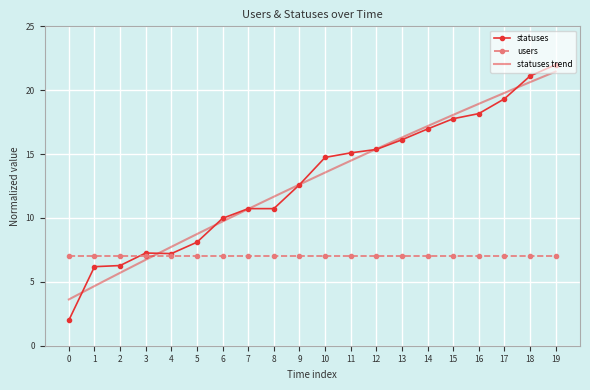

What is the value of the statuses point at the 9th from the left?

10.7